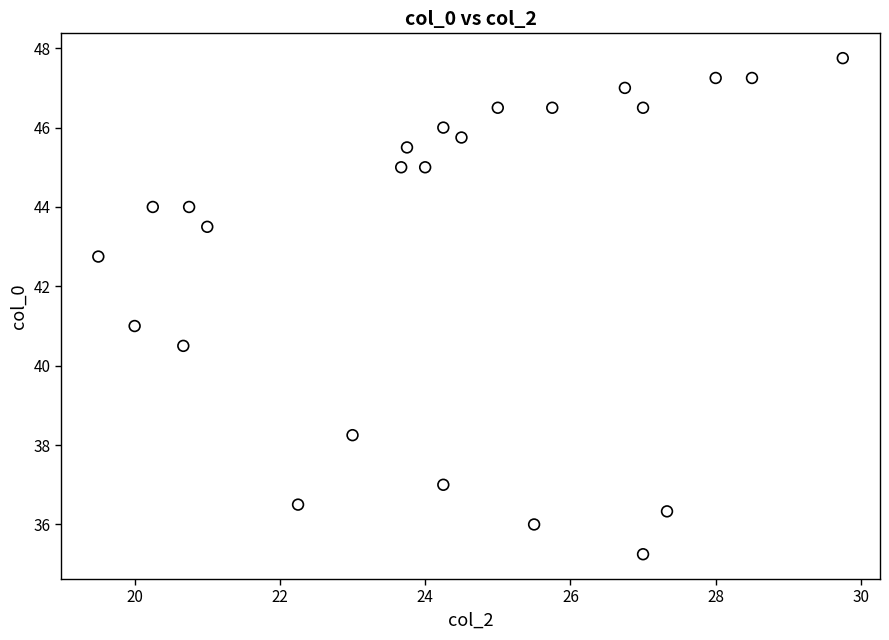

What is the range of Y values (max minus min)?

12.5